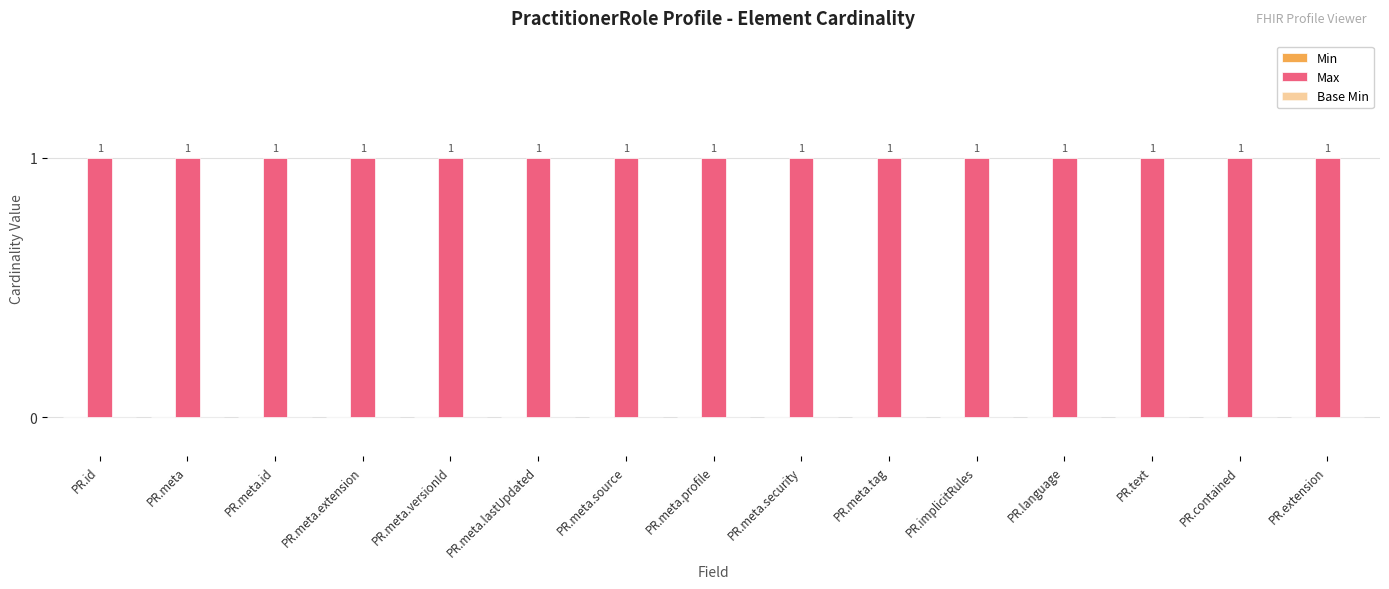

Count the number of categories in the chart.

15